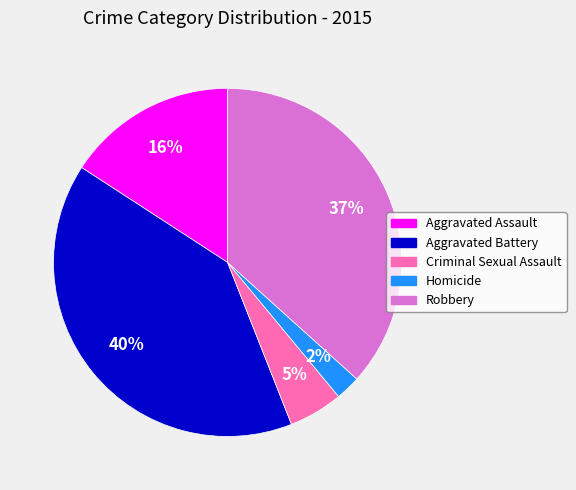

Which slice is the smallest?

Homicide